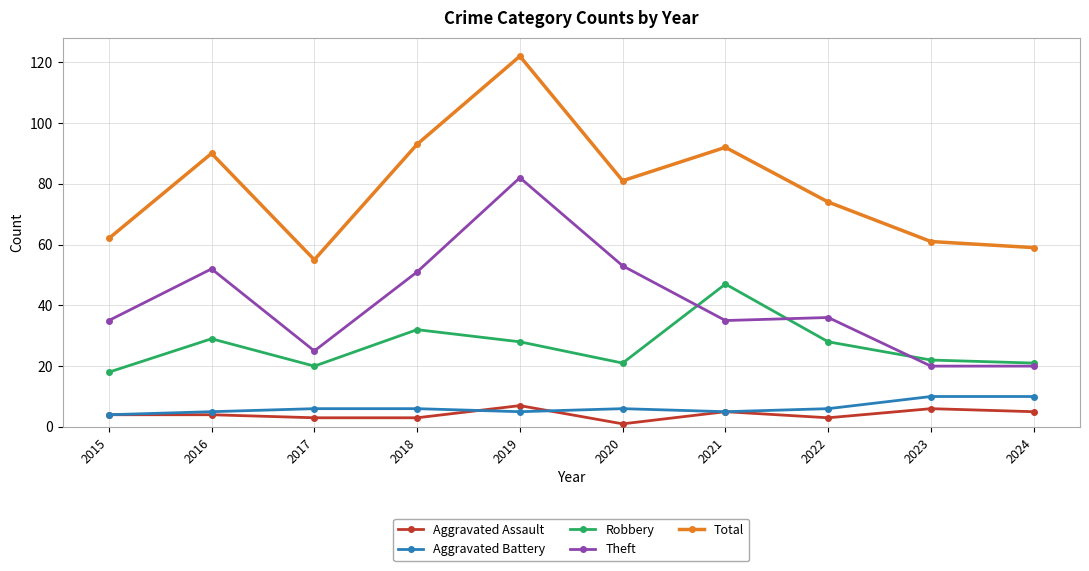

Reading left to right, list all the values displayed in this chart.

Aggravated Assault: 4	4	3	3	7	1	5	3	6	5
Aggravated Battery: 4	5	6	6	5	6	5	6	10	10
Robbery: 18	29	20	32	28	21	47	28	22	21
Theft: 35	52	25	51	82	53	35	36	20	20
Total: 62	90	55	93	122	81	92	74	61	59